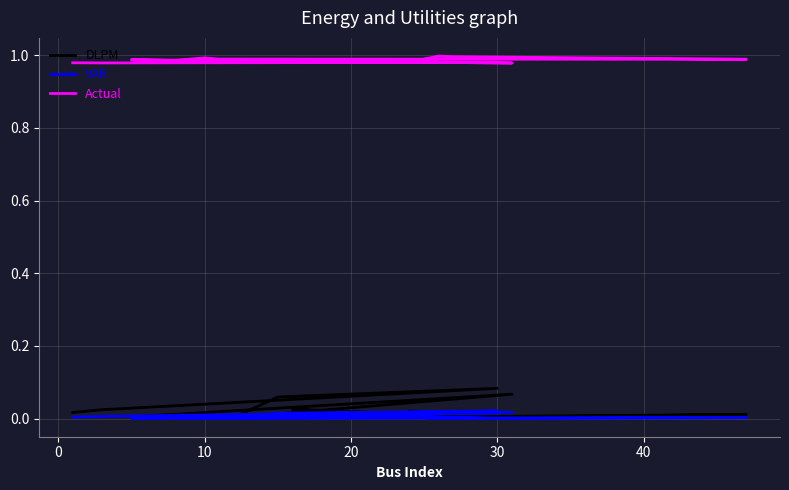

At which category is the sum across all series the highest?

30